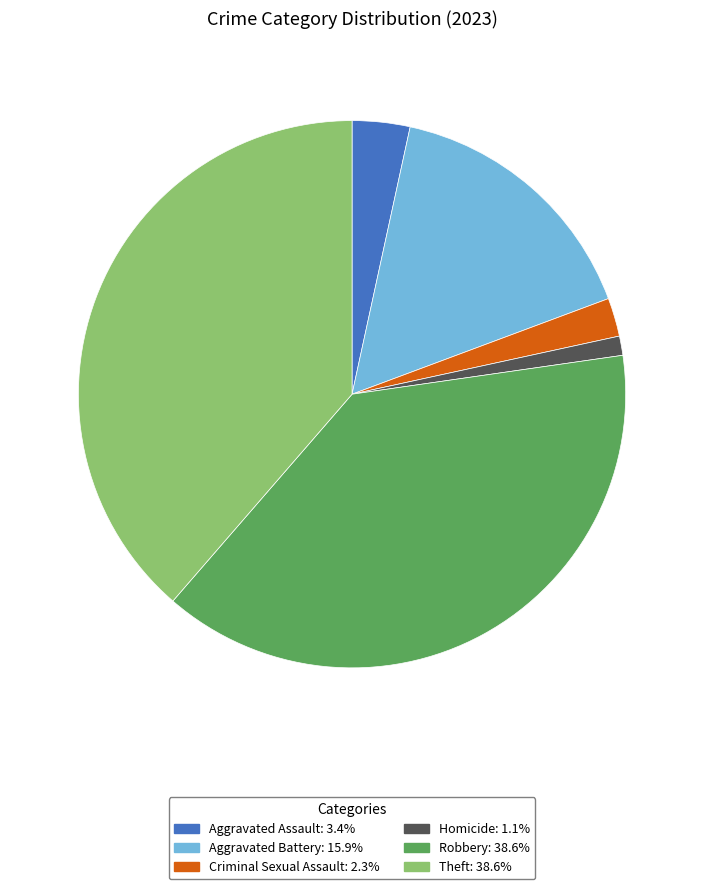

Is there a majority slice in this chart?

No